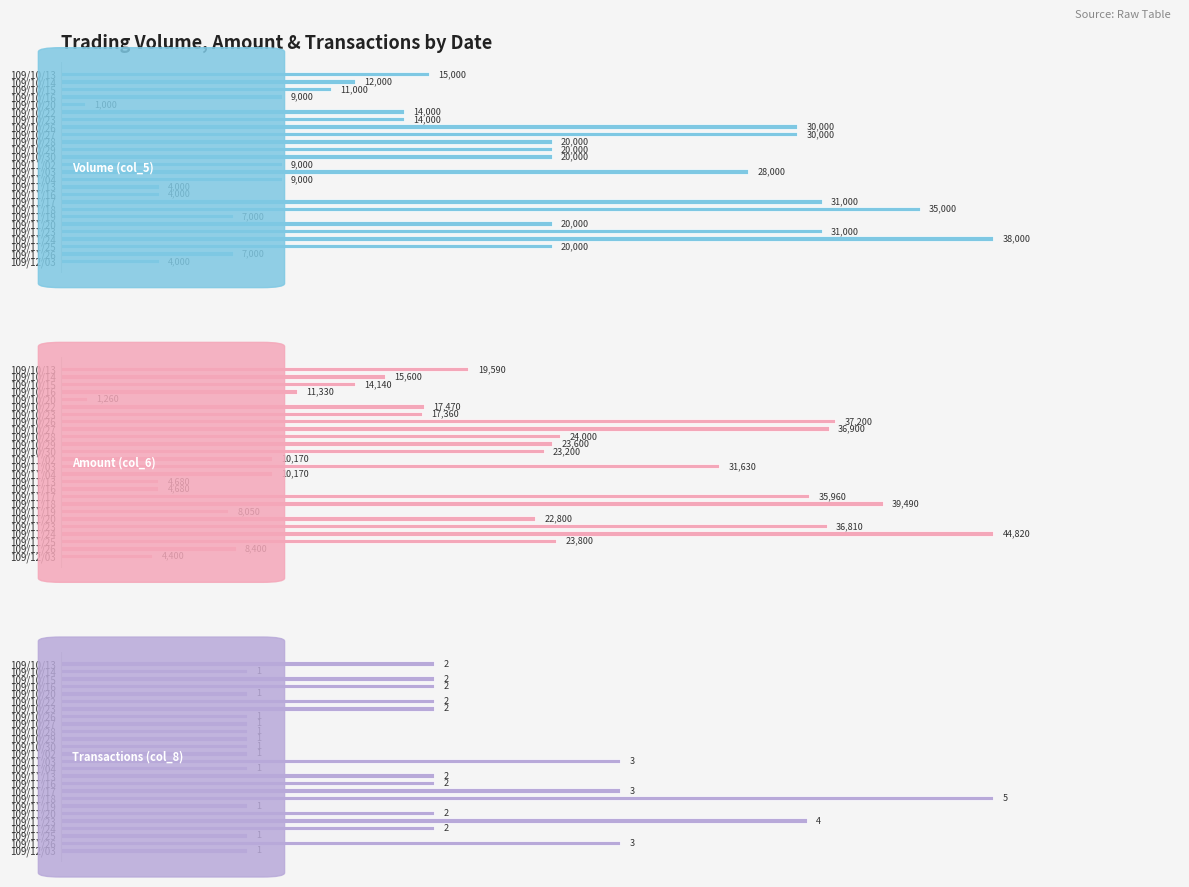

Count the number of categories in the chart.

26